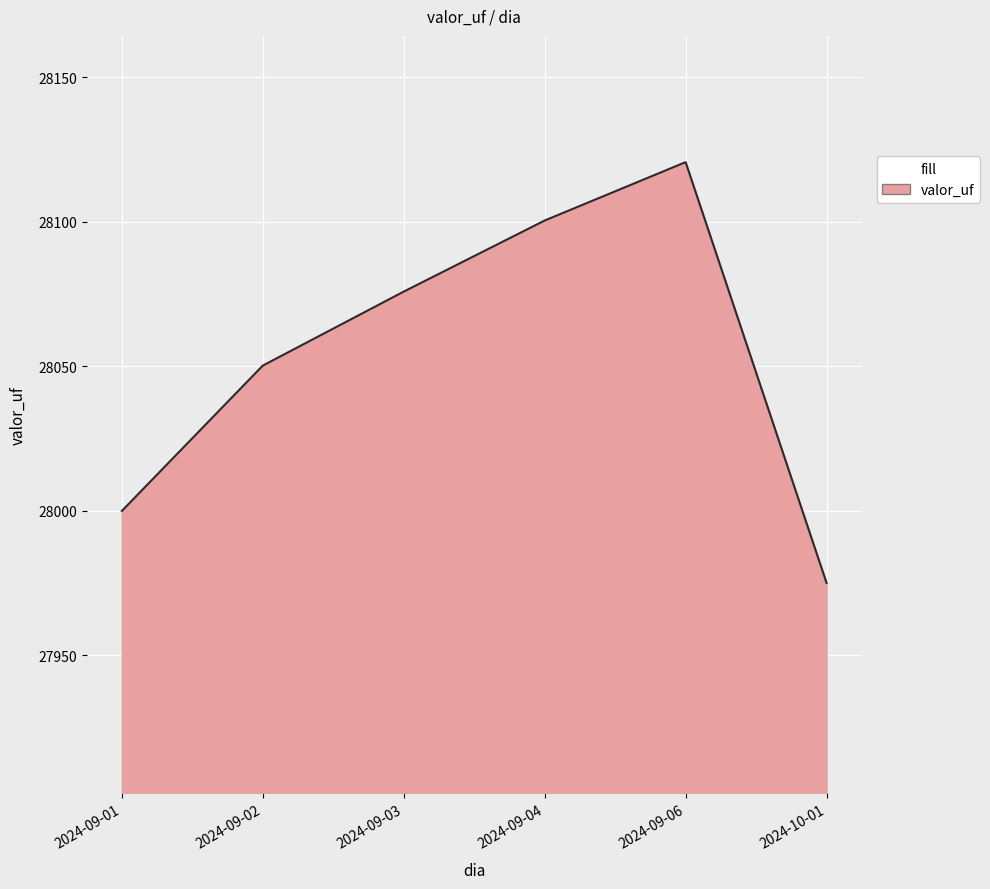

Reading left to right, list all the values displayed in this chart.

2024-09-01=28000.0	2024-09-02=28050.3	2024-09-03=28075.9	2024-09-04=28100.5	2024-09-06=28120.7	2024-10-01=27975.1